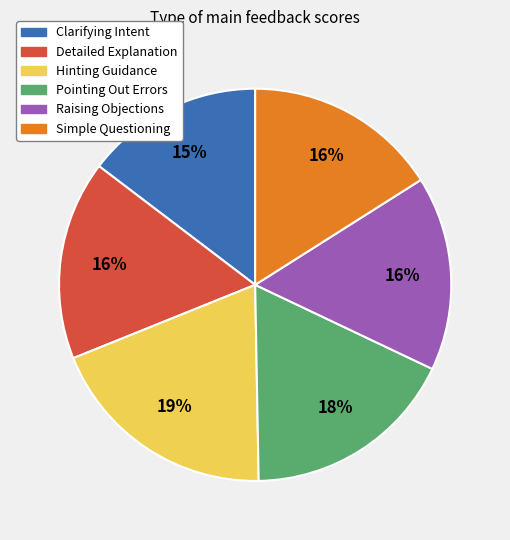

Combined, do Clarifying Intent and Detailed Explanation account for over 50%?

No